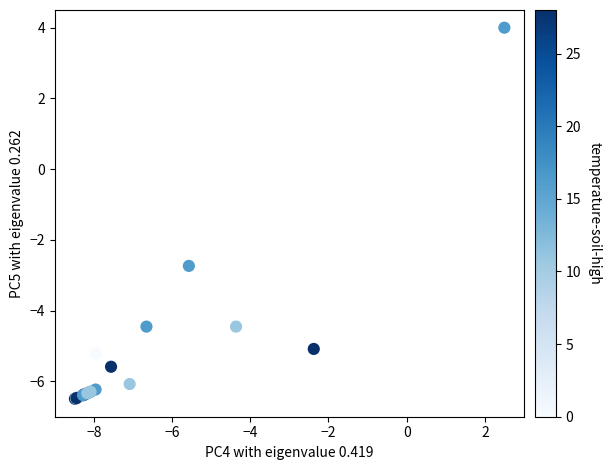

What Y value in the scatter plot is closest to -1?

-2.7